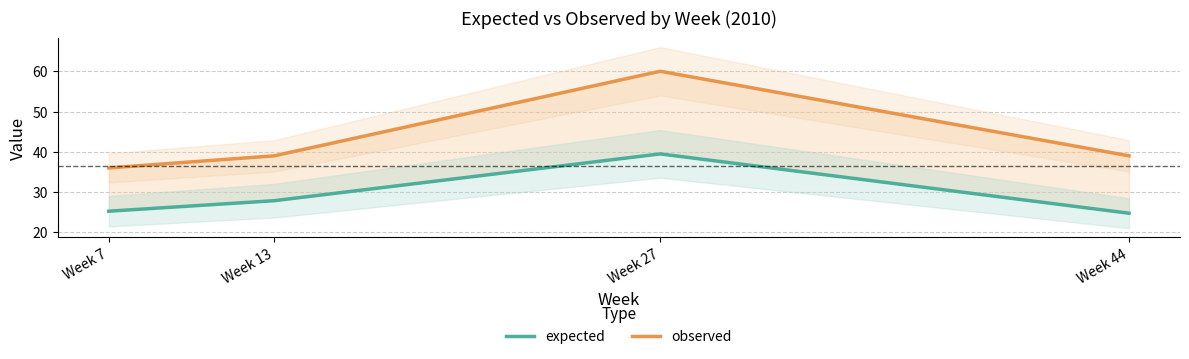

What is the value of the observed point at the 4th from the left?

39.0